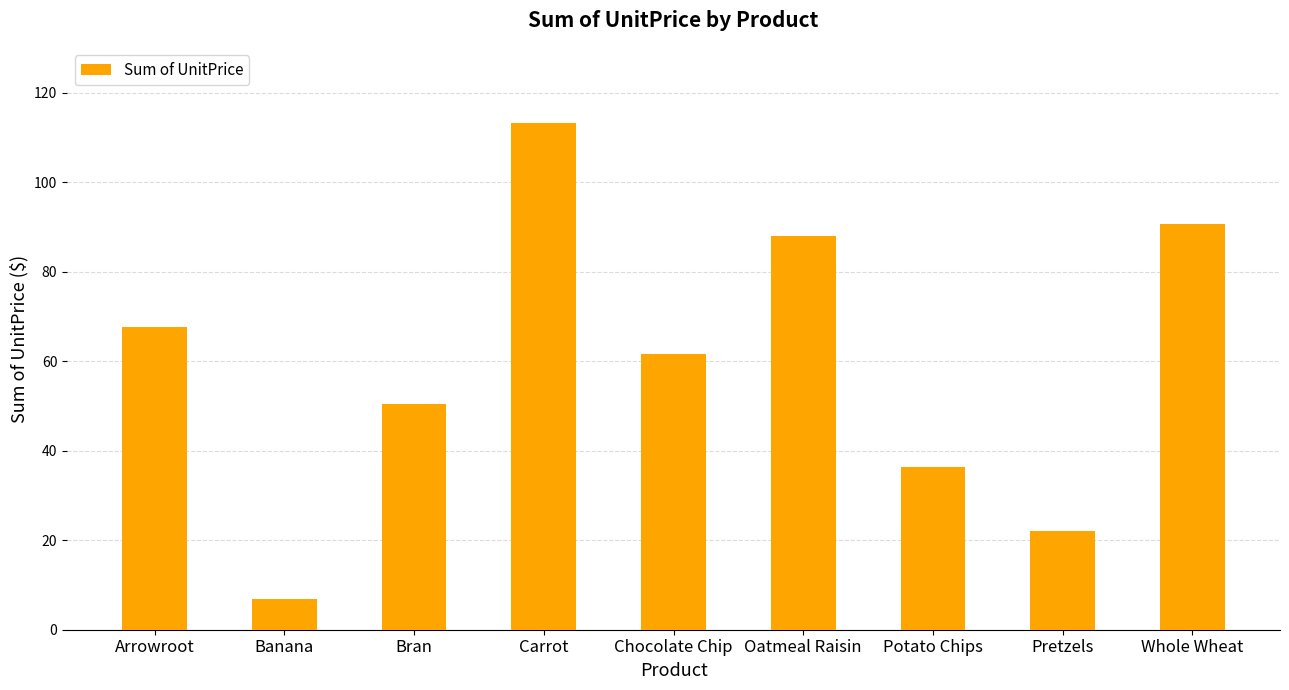

Which label corresponds to the smallest value in the chart?

Banana